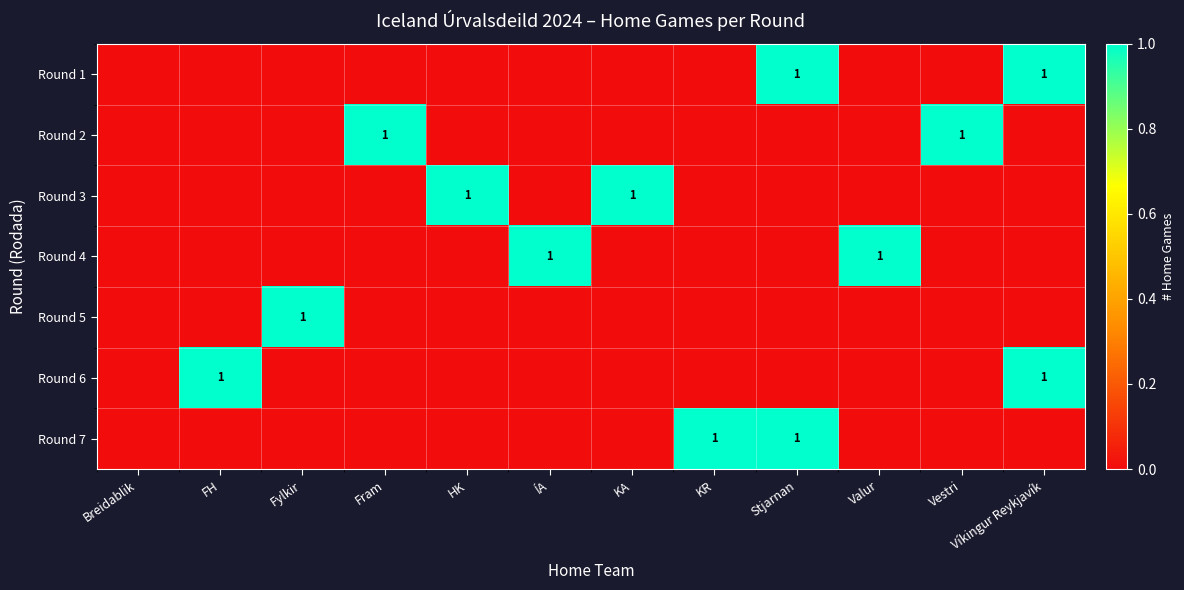

What is the sum of all Round 1 values?

2